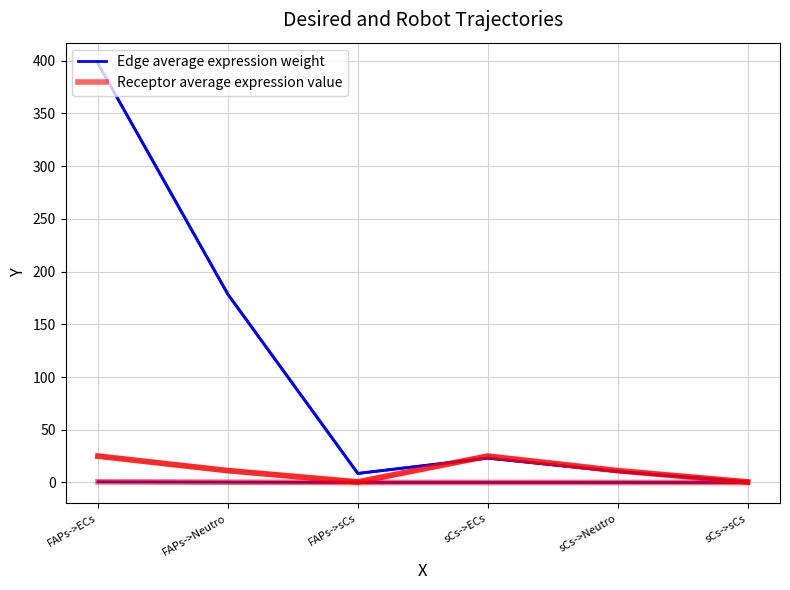

True or false: Edge total expression derived specificity has more than 2 interior local peaks.

False